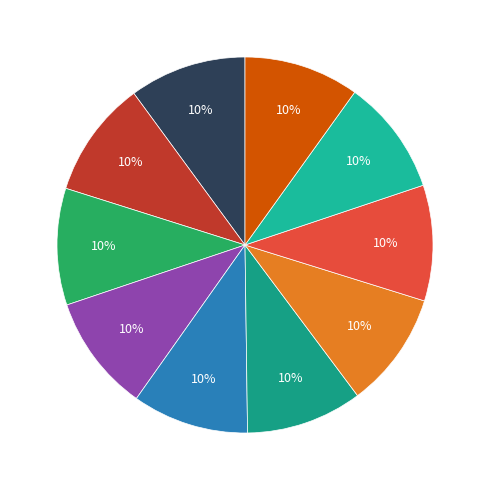

Rank the categories by value from lowest to highest.

9, 8, 7, 6, 5, 4, 3, 2, 1, 0